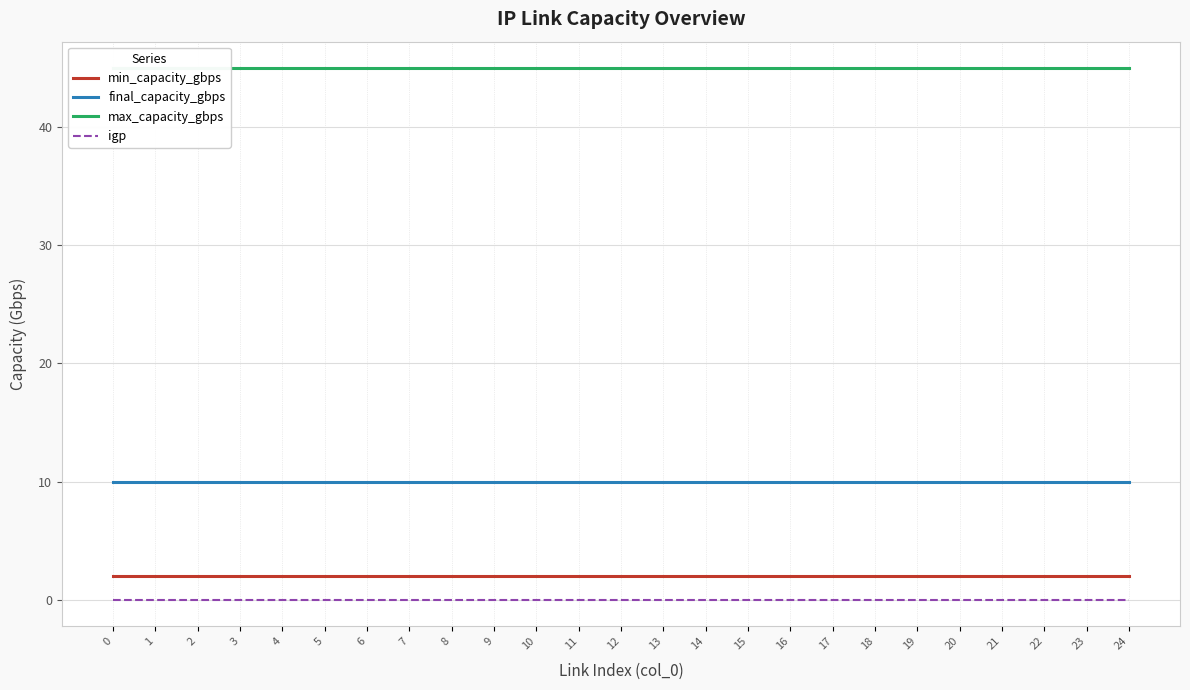

What is the difference between the highest and lowest values at 21?

45